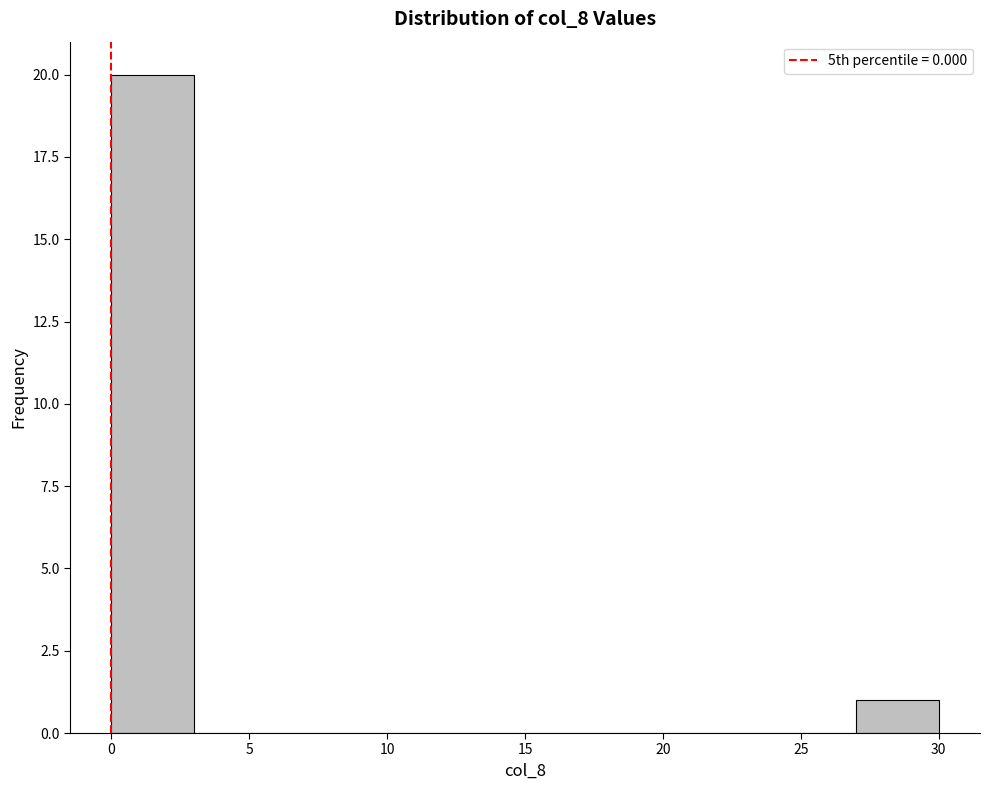

Reading left to right, list every bar in this chart as the range it spans on the x-axis followed by its height. The values are not printed on the chart, so give them approximately, as read against the axis.

0 to 3: 20
3 to 6: 0
6 to 9: 0
9 to 12: 0
12 to 15: 0
15 to 18: 0
18 to 21: 0
21 to 24: 0
24 to 27: 0
27 to 30: 1